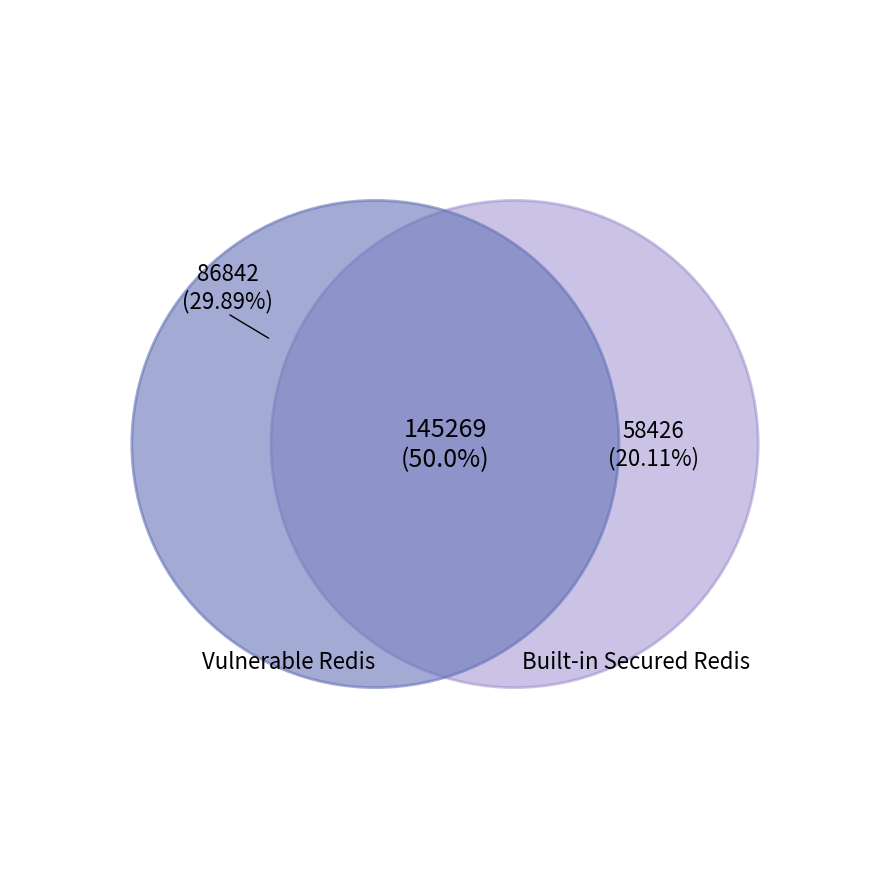

Is there a majority slice in this chart?

No